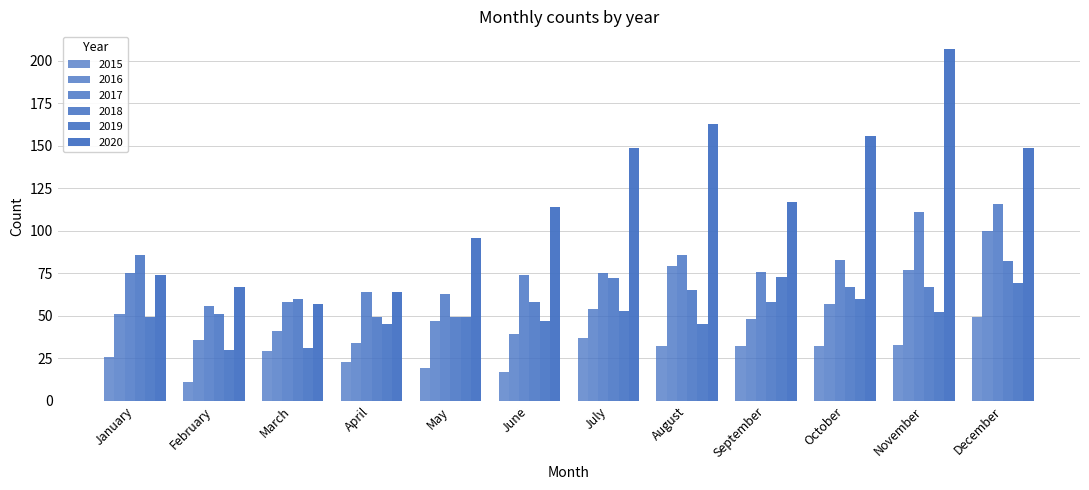

Which series has the largest total across all categories?

2020